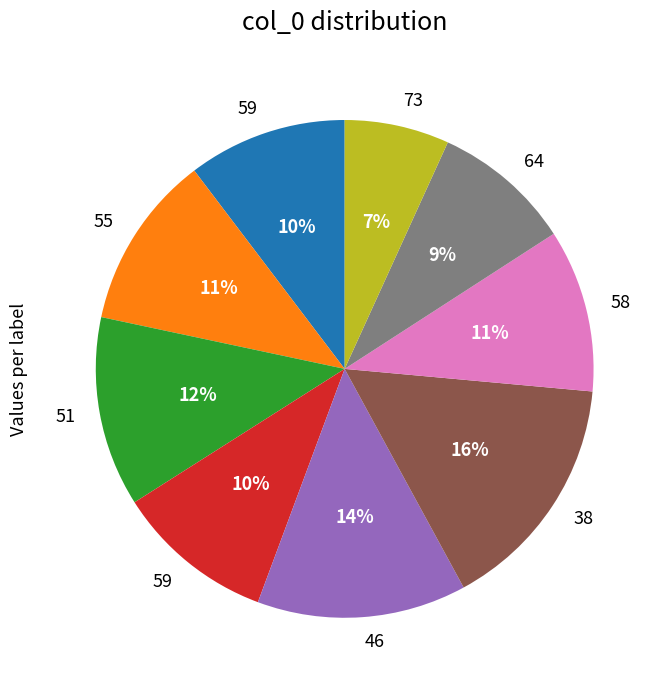

Does any single category account for the majority?

No